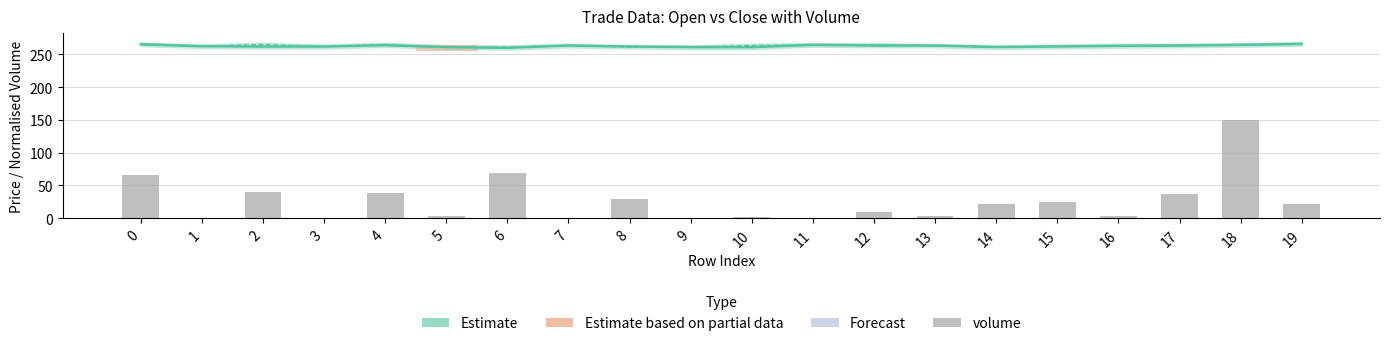

What is the total value across all series at 11?

529.1